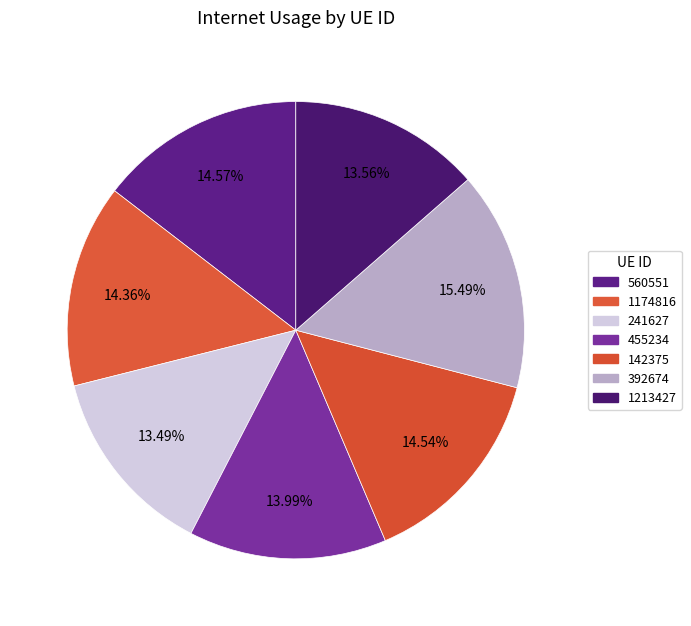

Is it true that 1174816 is 14% of the pie?

True